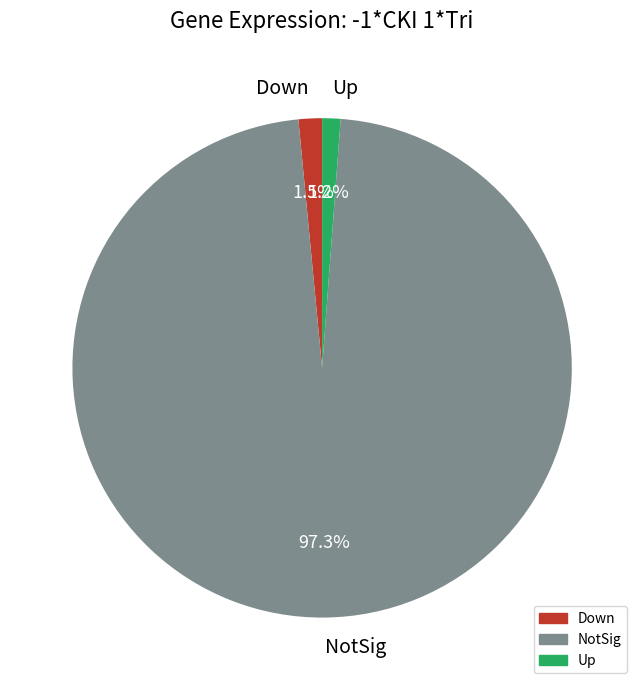

How many slices are in this pie chart?

3